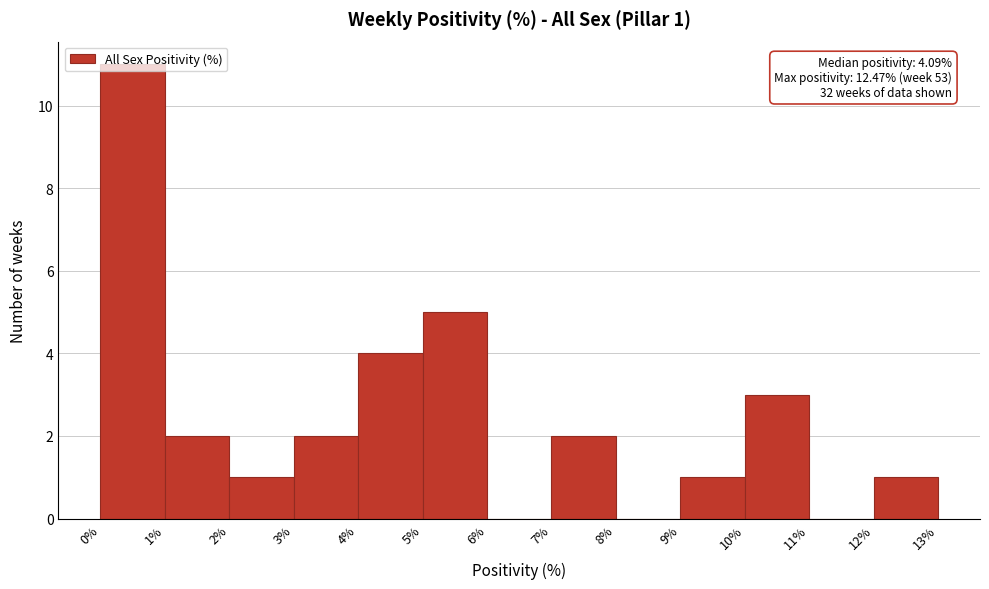

Over which range of the x-axis is the bar tallest?

0% to 1%